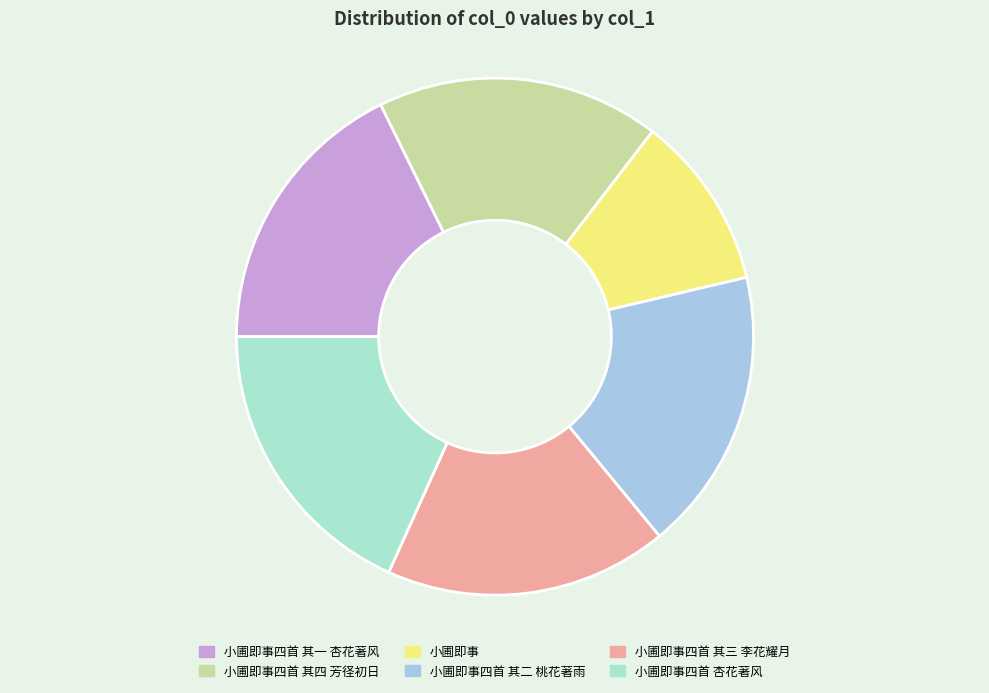

Which has a higher value, 小圃即事 or 小圃即事四首 其三 李花耀月?

小圃即事四首 其三 李花耀月